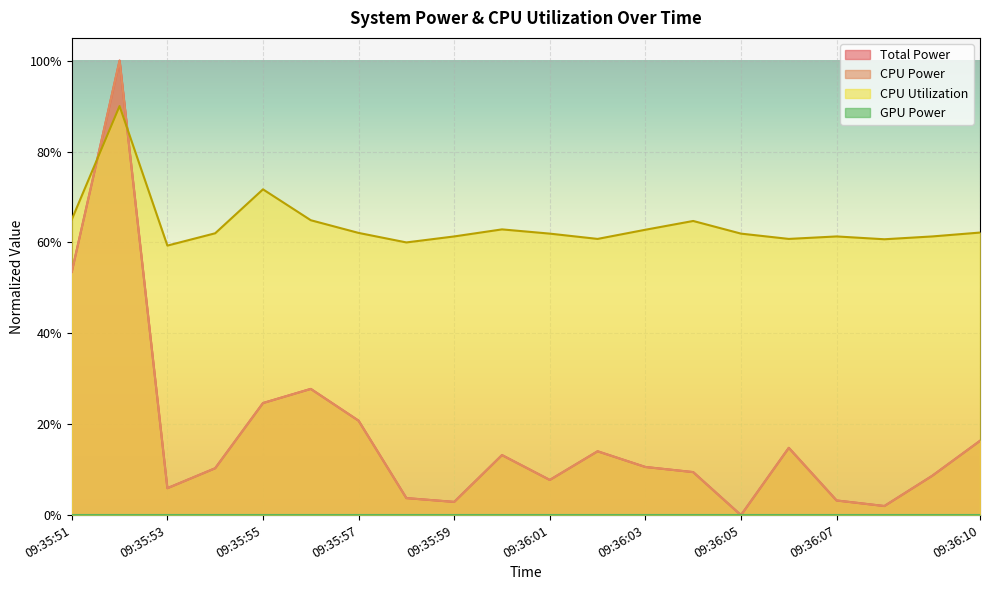

Which series ends up on top after the final intersection of CPU Utilization and CPU Power?

CPU Utilization